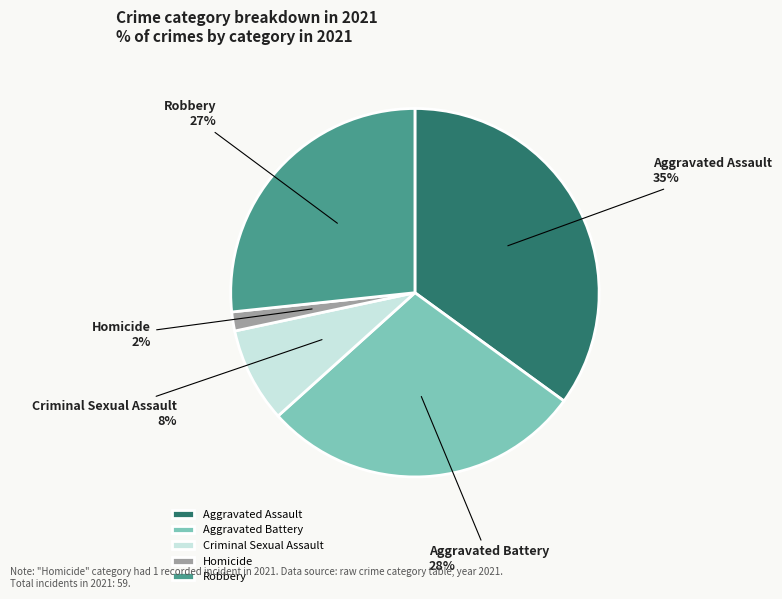

Rank the categories by value from lowest to highest.

Homicide, Criminal Sexual Assault, Robbery, Aggravated Battery, Aggravated Assault